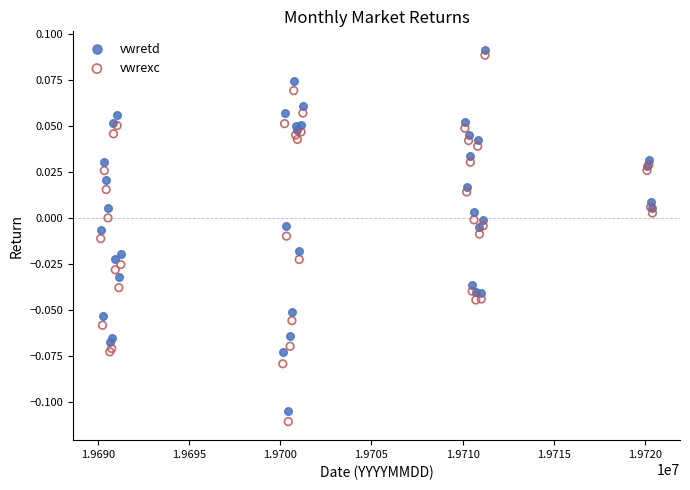

What is the X range (max minus min) for the scatter plot?

30297.0